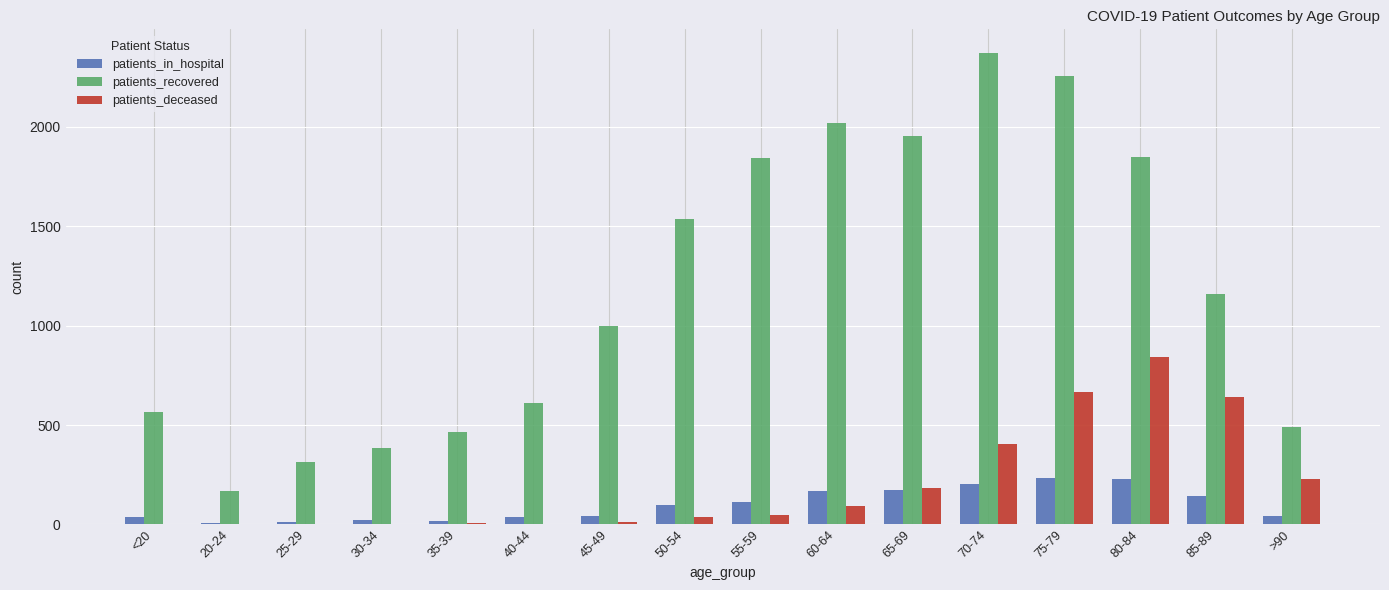

Between 20-24 and 60-64, which series saw the biggest shift?

patients_recovered